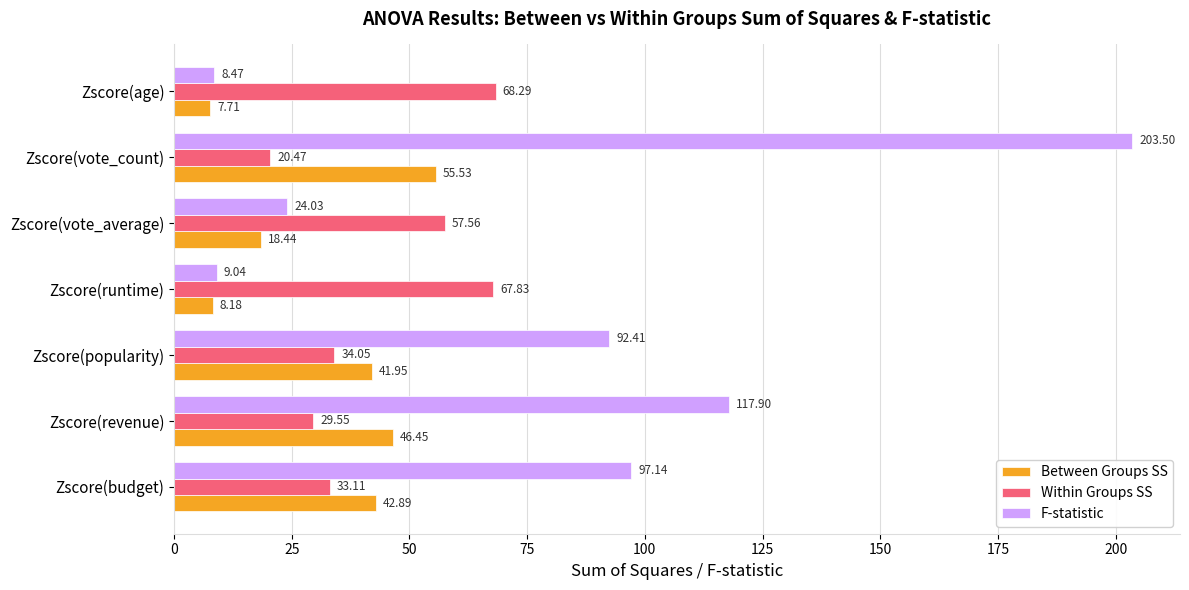

What is the sum of all Within Groups SS values?

310.9